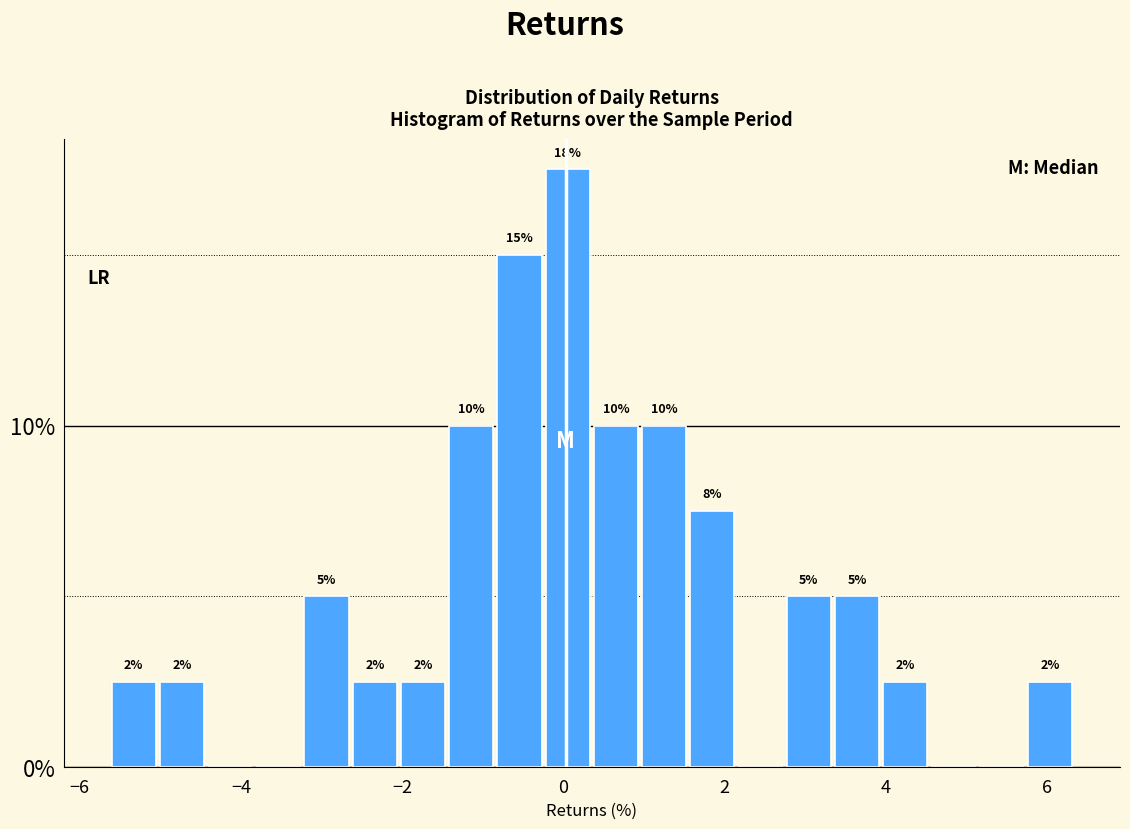

Read against the x-axis, roughly where is the centre of the tallest bar?

0.0